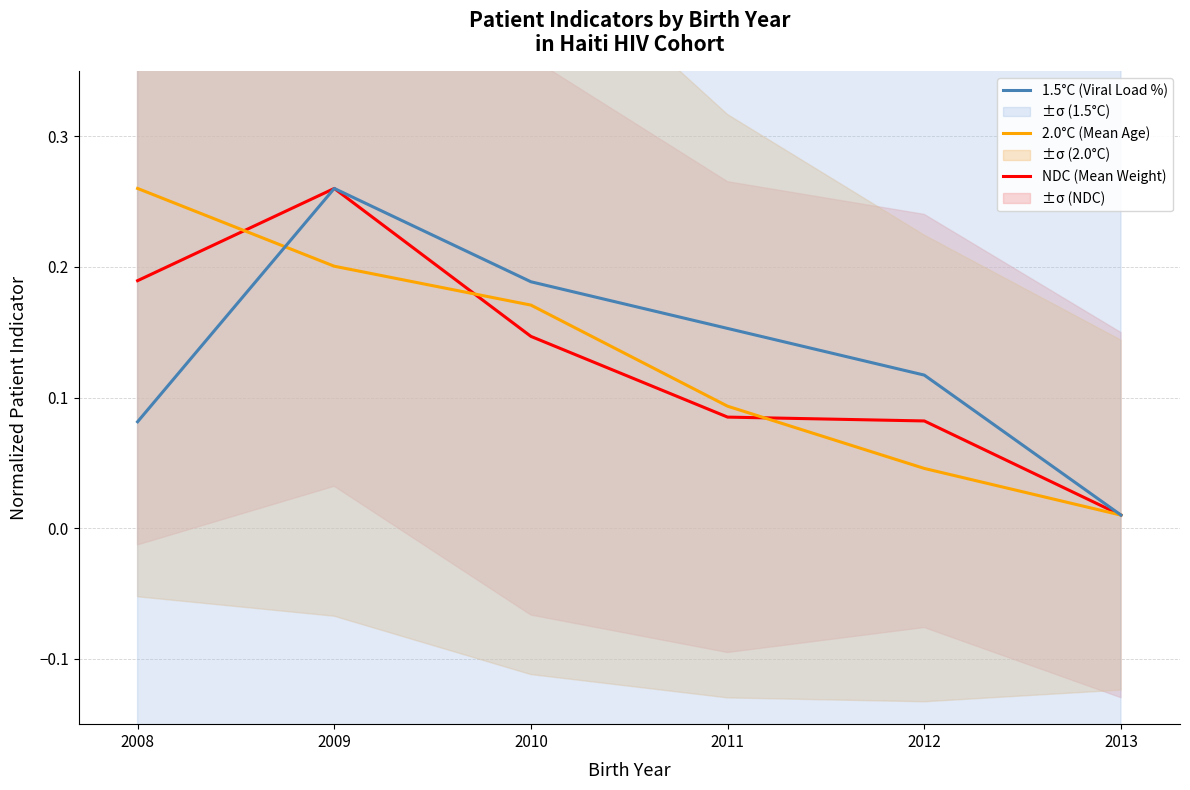

Between 2011 and 2012, which series saw the biggest shift?

2.0°C (Mean Age)